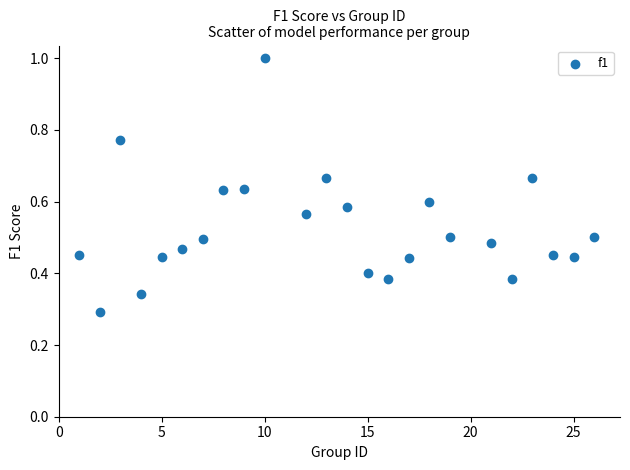

What is the range of X values (max minus min)?

25.0